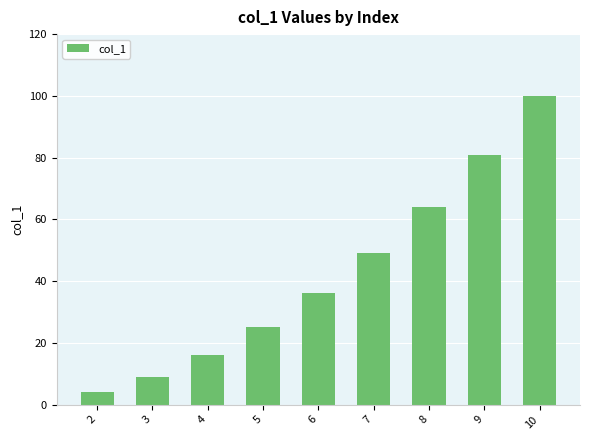

Reading left to right, what are all the values shown in this chart?

4	9	16	25	36	49	64	81	100